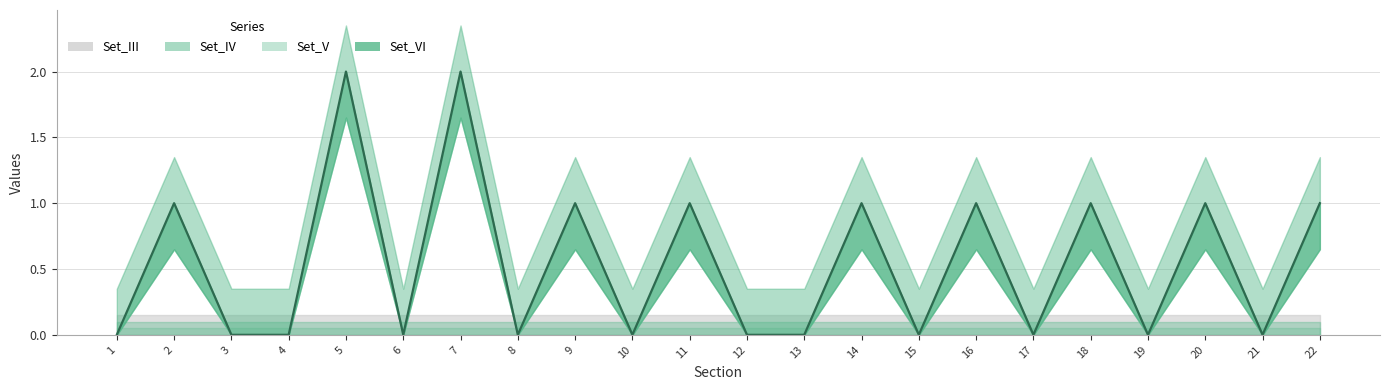

Reading left to right, transcribe all the data shown in this chart.

Set_III: 0	0	0	0	0	0	0	0	0	0	0	0	0	0	0	0	0	0	0	0	0	0
Set_VI: 0	1	0	0	2	0	2	0	1	0	1	0	0	1	0	1	0	1	0	1	0	1
Set_IV: 0	0	0	0	0	0	0	0	0	0	0	0	0	0	0	0	0	0	0	0	0	0
Set_V: 0	0	0	0	0	0	0	0	0	0	0	0	0	0	0	0	0	0	0	0	0	0